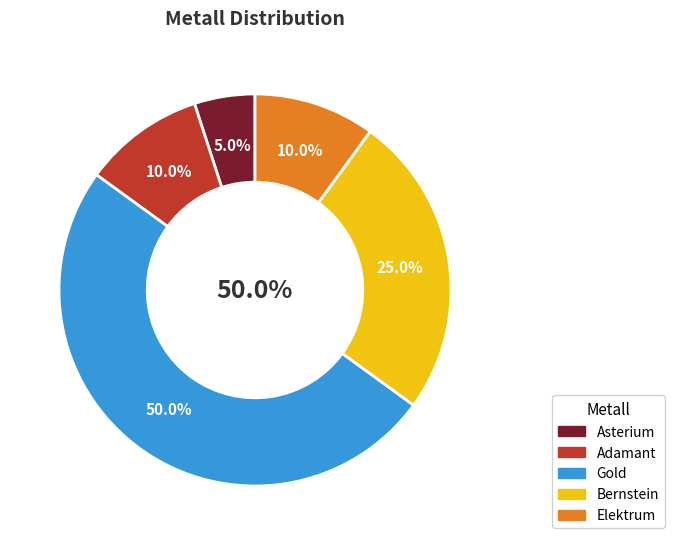

Approximately how many times larger is the value at Gold compared to Bernstein?

2.0